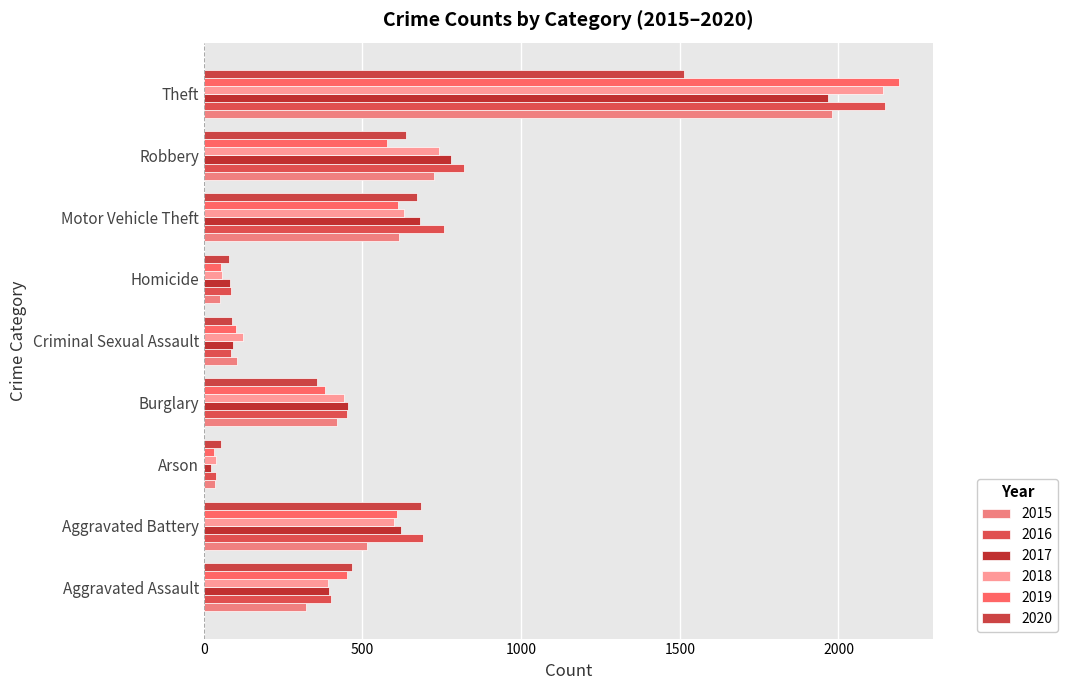

Reading left to right, transcribe all the data shown in this chart.

2015: 323	515	35	421	105	50	614	726	1981
2016: 402	691	40	451	87	87	756	819	2148
2017: 396	623	23	453	91	82	680	780	1968
2018: 392	600	37	443	123	56	631	741	2140
2019: 452	608	32	383	102	53	611	577	2190
2020: 466	686	55	357	89	81	673	637	1512